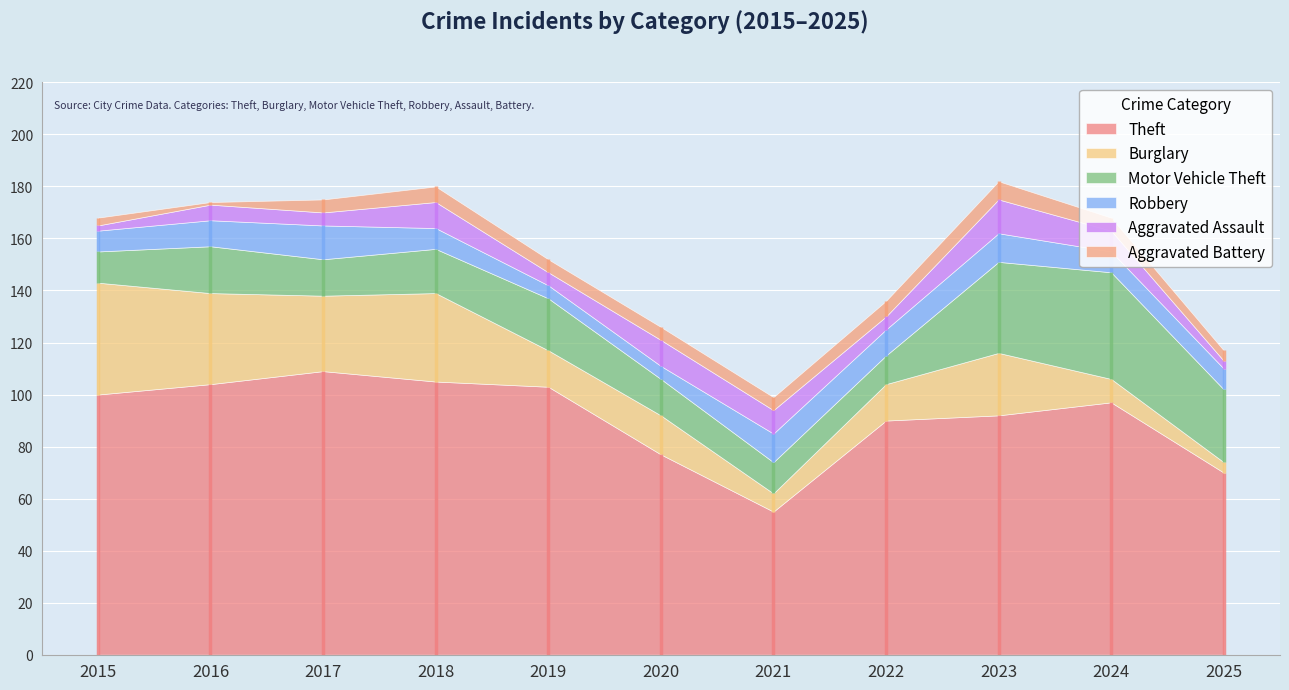

What is the lowest value of the Aggravated Assault series?

2